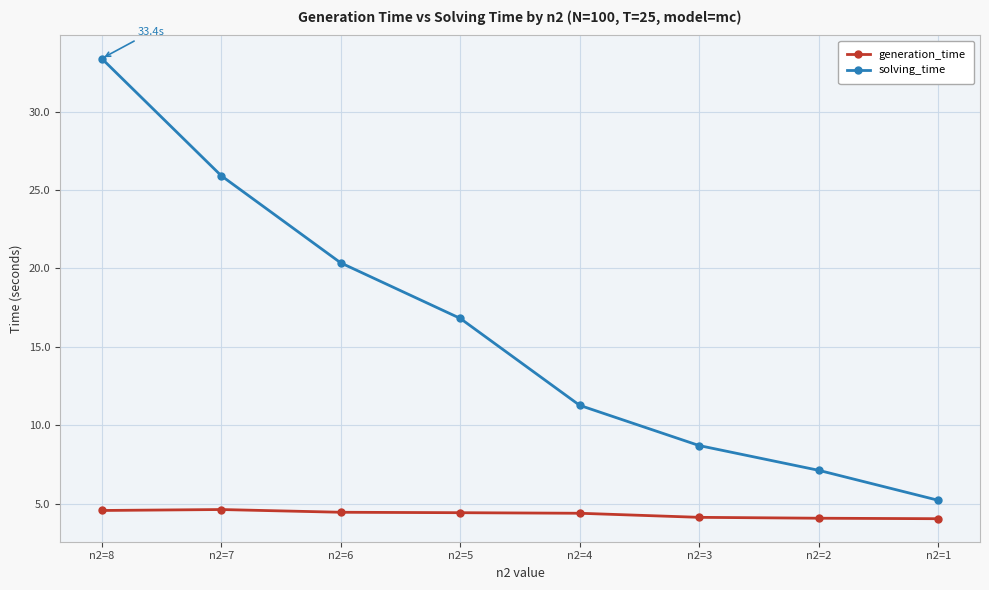

The value of generation_time at n2=2 is 1.5. True or false?

False